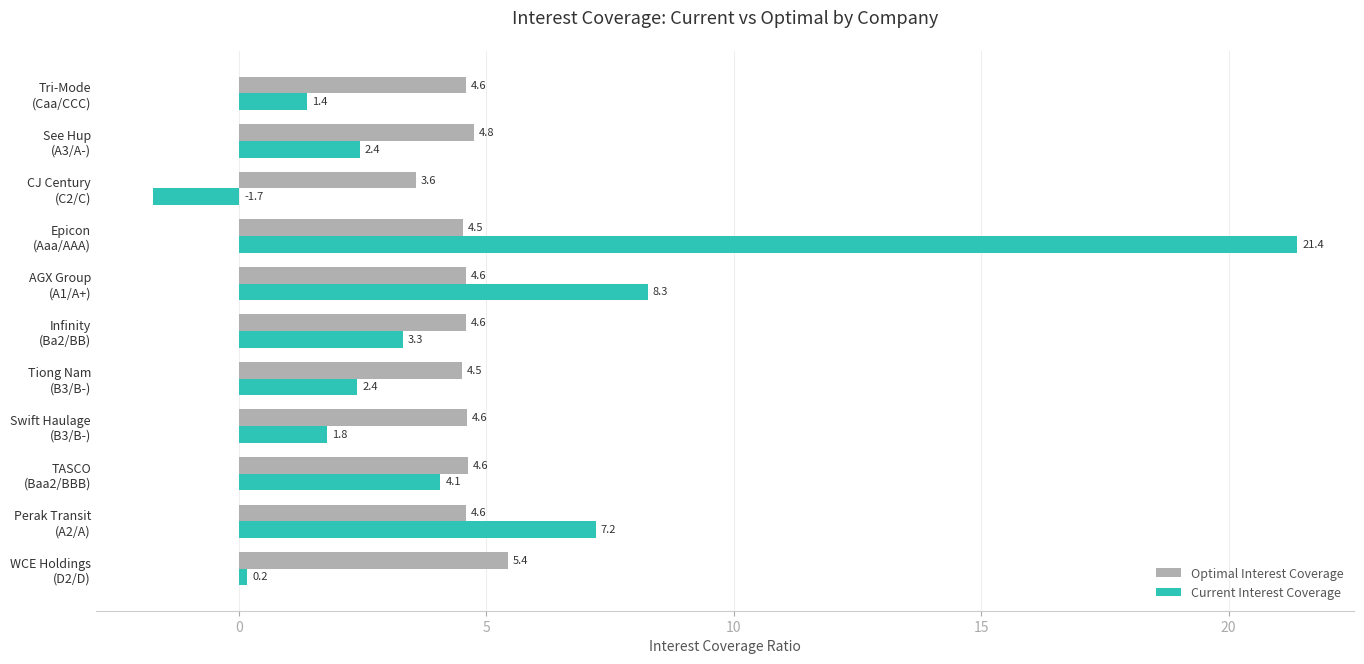

Which series has the largest total across all categories?

Current Interest Coverage